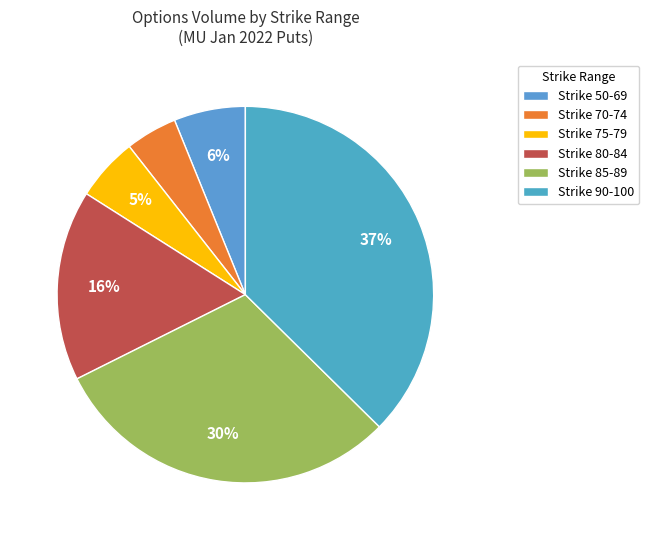

How many slices are in this pie chart?

6